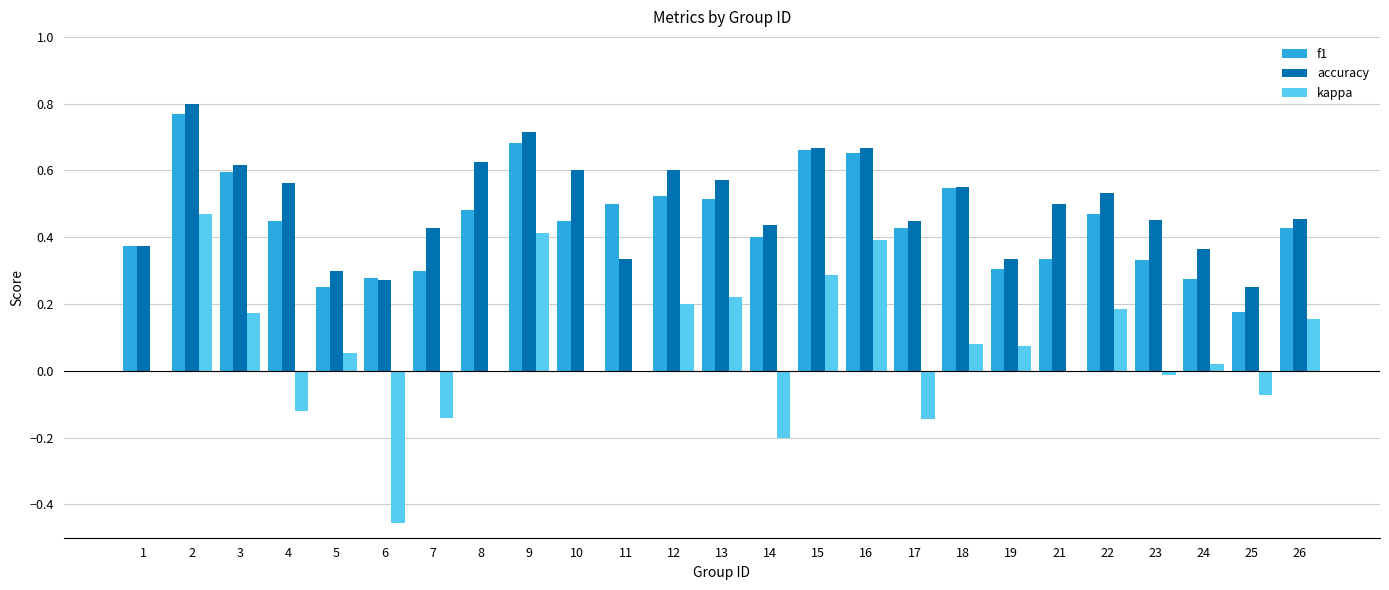

Is it true that f1 equals 0.2 at 25?

True